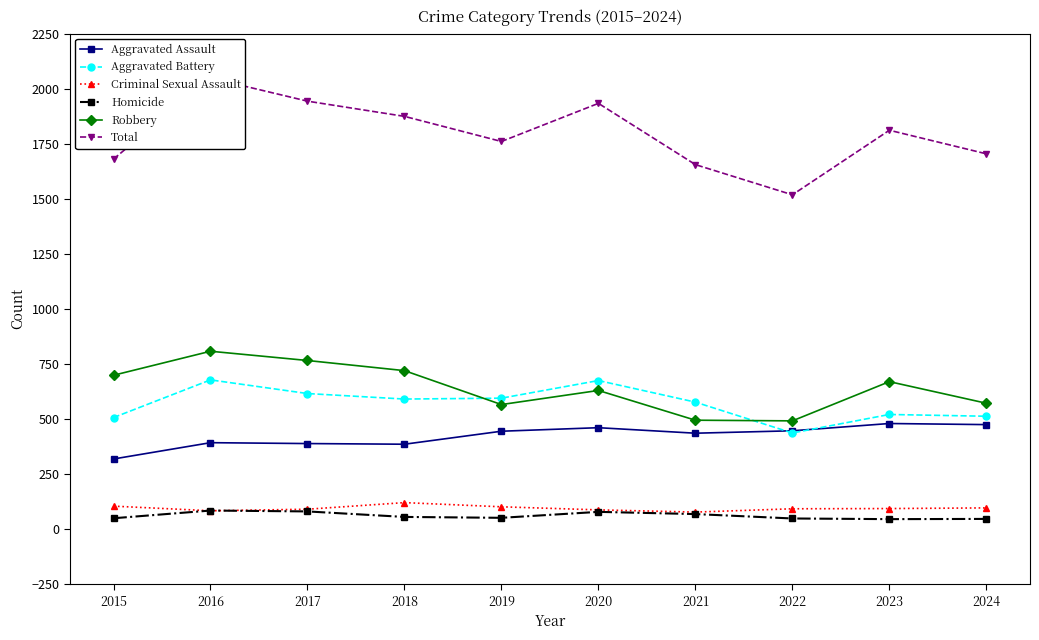

How many series are shown in this chart?

6